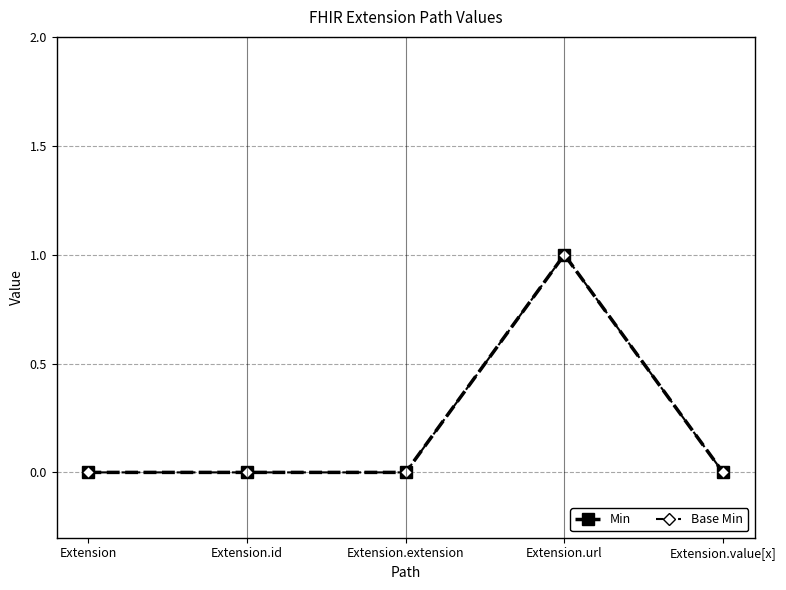

Is this an area chart (filled region under the line)?

No